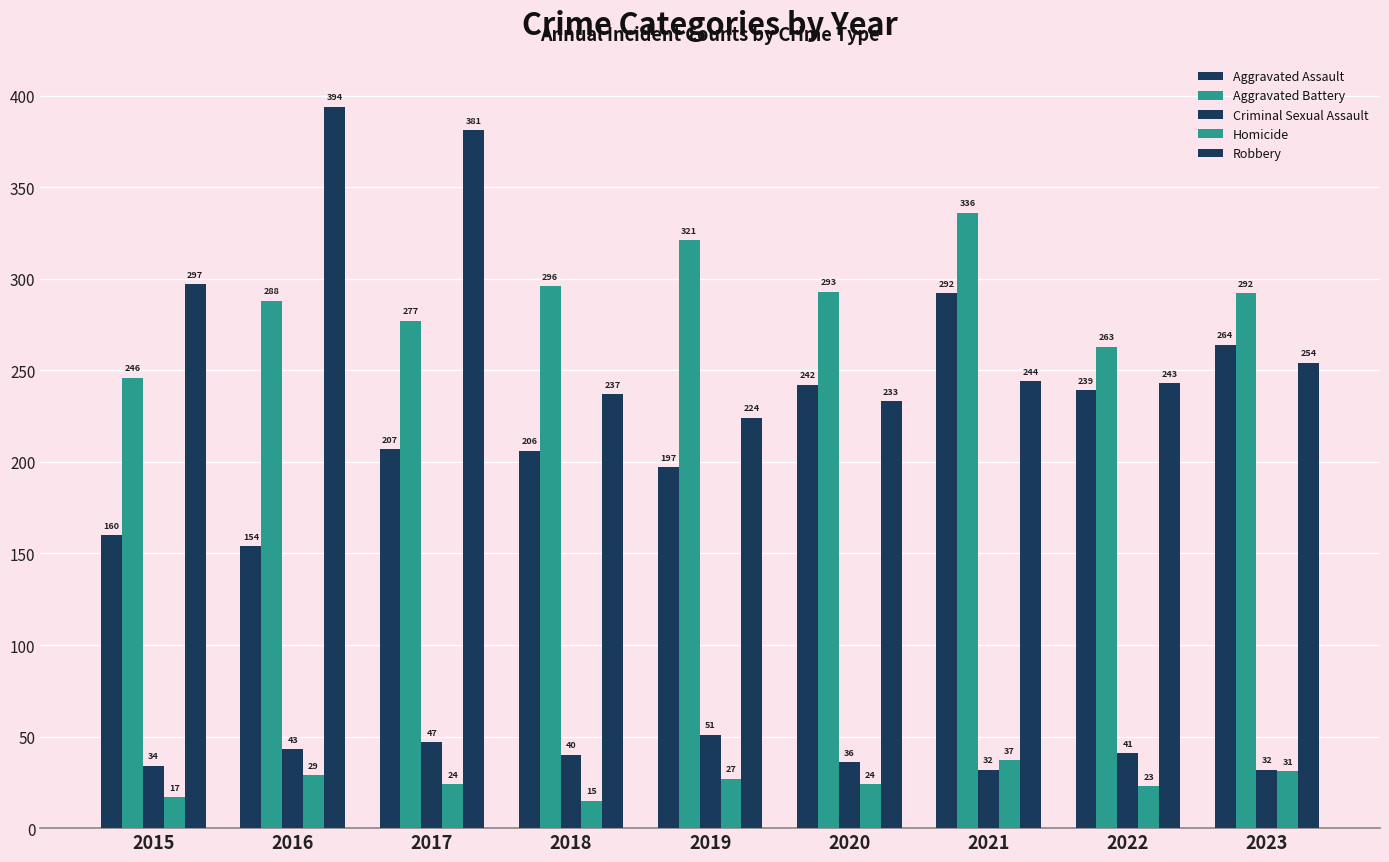

Reading left to right, extract all data points from this chart.

Aggravated Assault: 160	154	207	206	197	242	292	239	264
Aggravated Battery: 246	288	277	296	321	293	336	263	292
Criminal Sexual Assault: 34	43	47	40	51	36	32	41	32
Homicide: 17	29	24	15	27	24	37	23	31
Robbery: 297	394	381	237	224	233	244	243	254